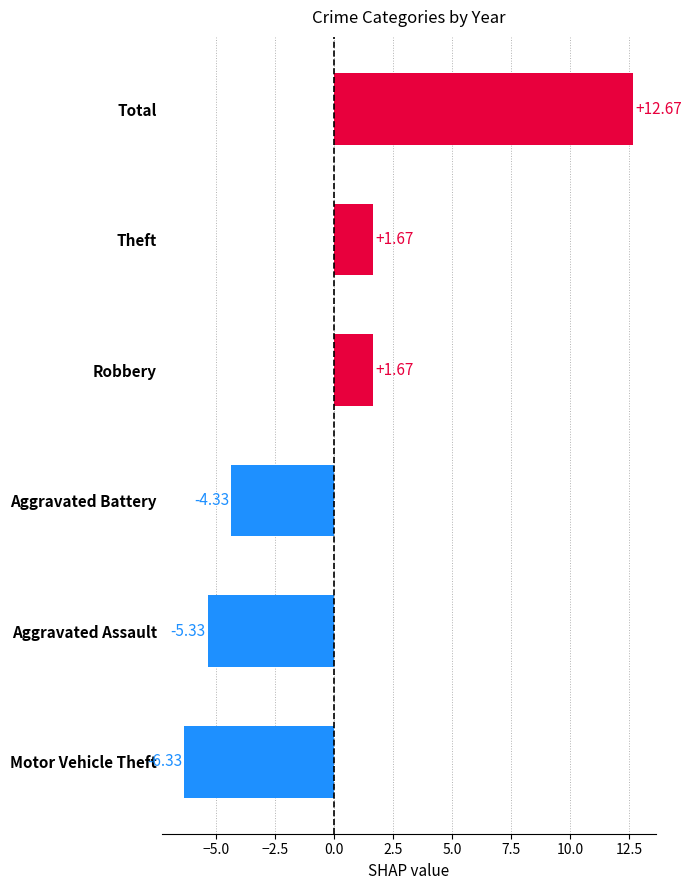

What is the difference between the maximum and minimum values?

19.0